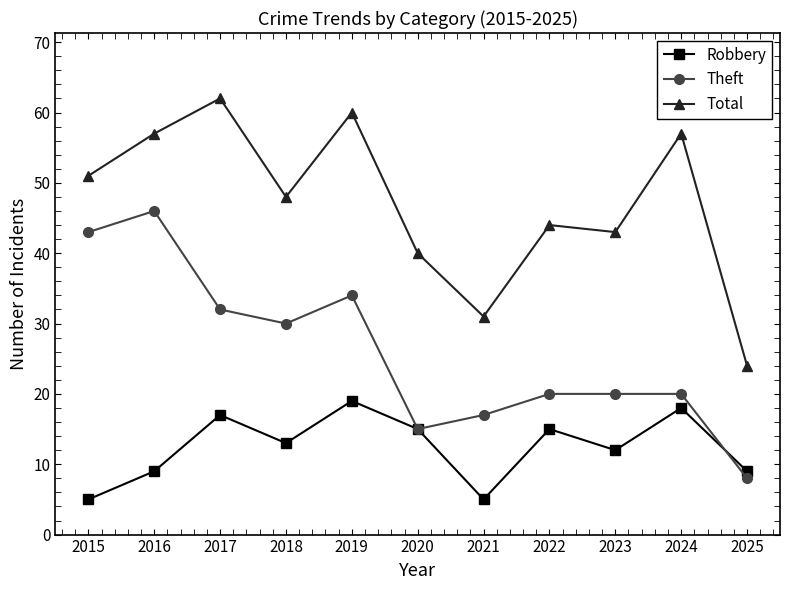

At which label does Robbery first exceed 13?

2017